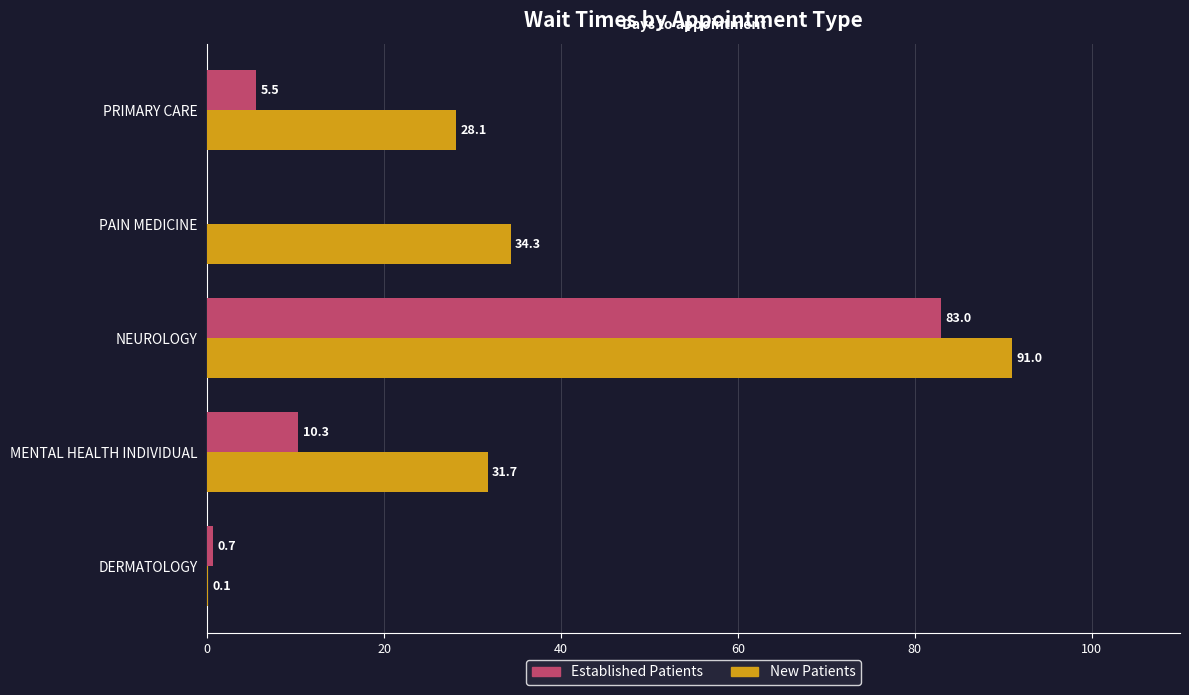

What is the sum of all New Patients values?

185.2